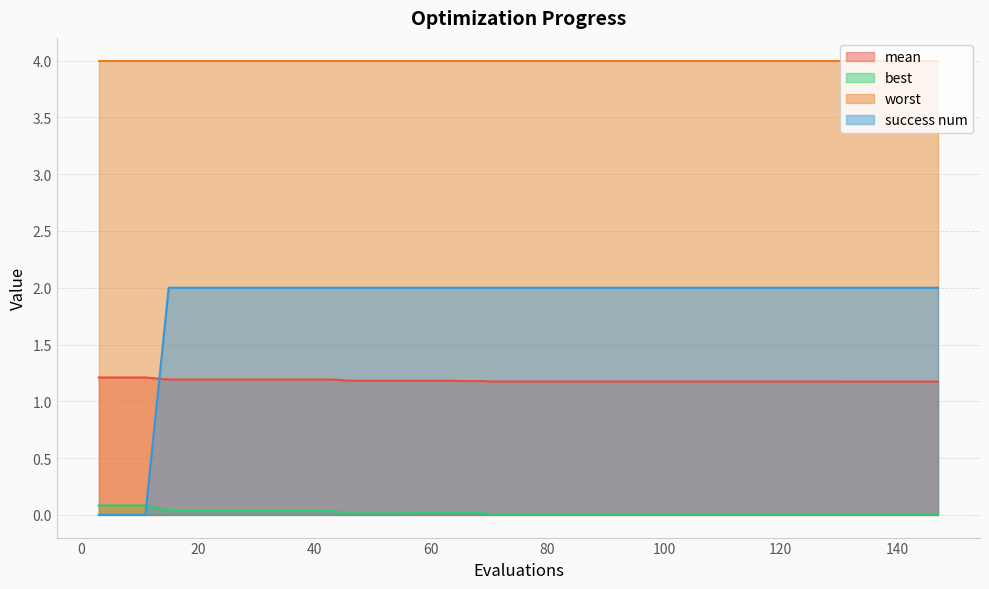

Does the chart display data point markers on the line(s)?

No